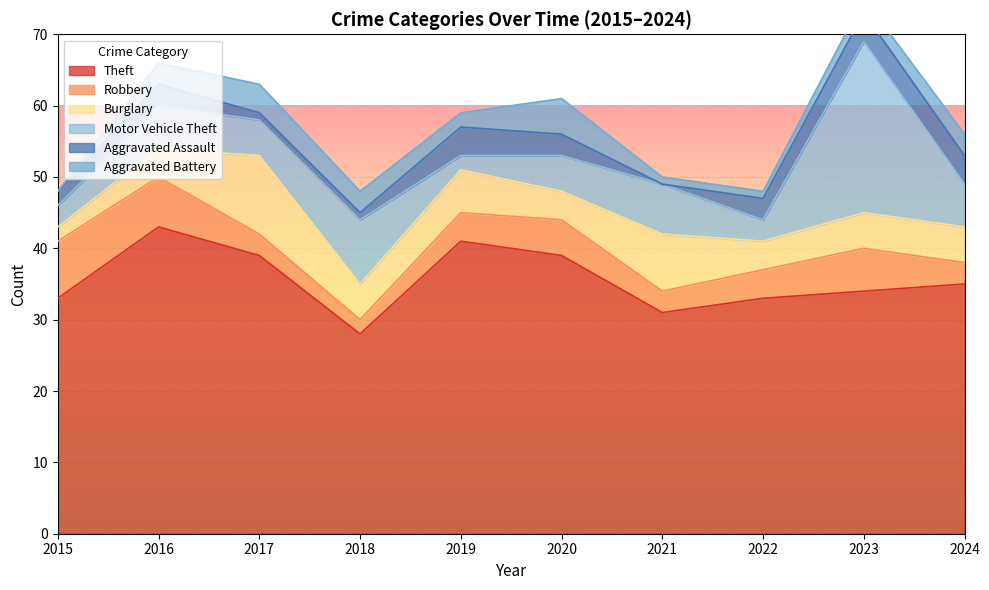

In Theft, how many points are higher than both neighbors (excluding endpoints)?

2